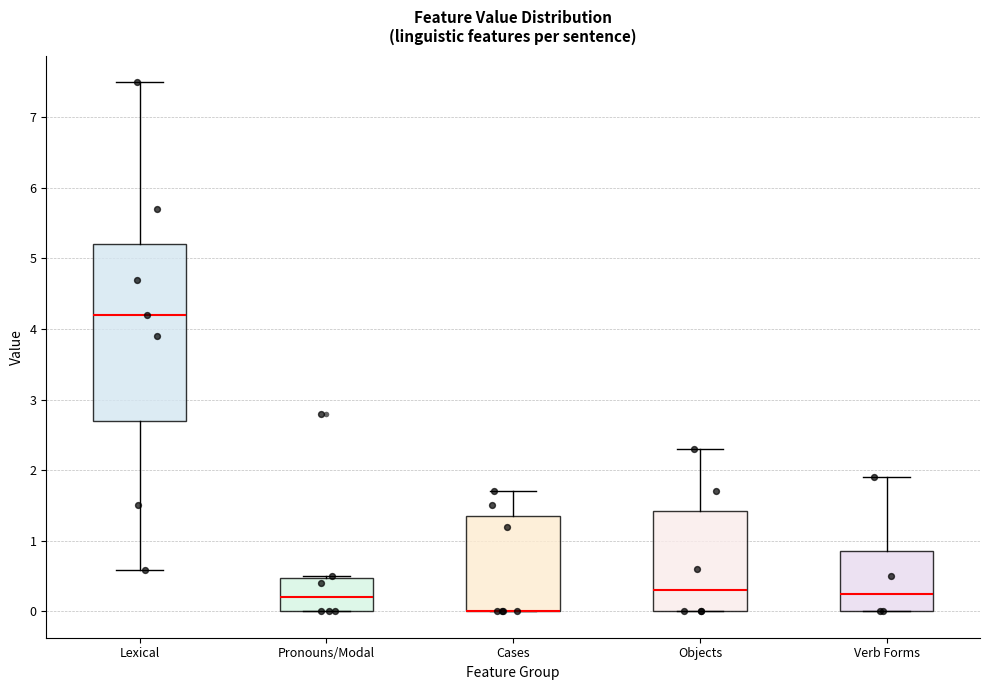

Reading left to right, read every box against the y-axis: the position of its median line, the range the box covers, and the ends of its whiskers. The values are not printed on the chart, so give them approximately, as read against the axis.

Lexical: median 4.2, box 2.7 to 5.2, whiskers 0.6 to 7.5
Pronouns/Modal: median 0.2, box 0.0 to 0.5, whiskers 0.0 to 0.5
Cases: median 0.0 (drawn on the box's lower edge), box 0.0 to 1.4, whiskers 0.0 to 1.7
Objects: median 0.3, box 0.0 to 1.4, whiskers 0.0 to 2.3
Verb Forms: median 0.3, box 0.0 to 0.9, whiskers 0.0 to 1.9